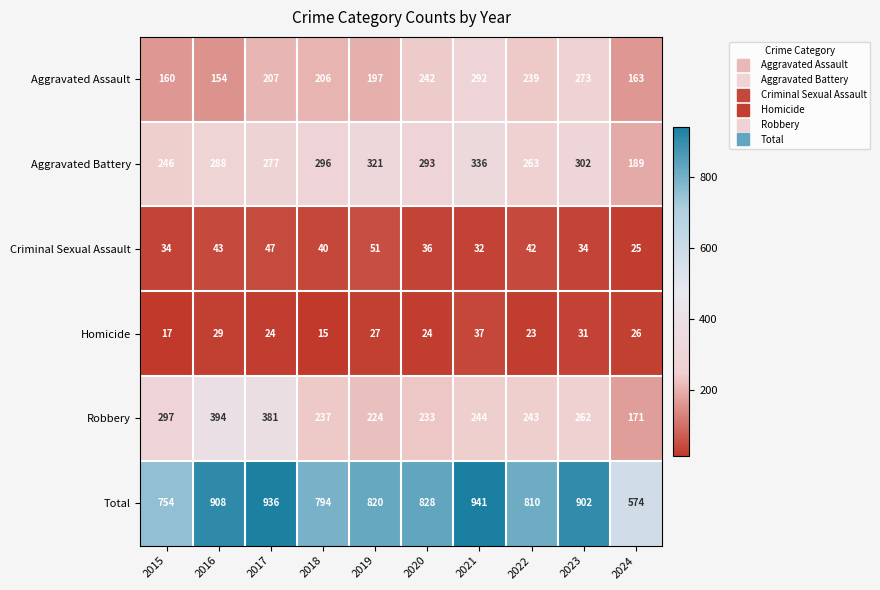

List the series in order of their peak value, highest first.

Total, Robbery, Aggravated Battery, Aggravated Assault, Criminal Sexual Assault, Homicide